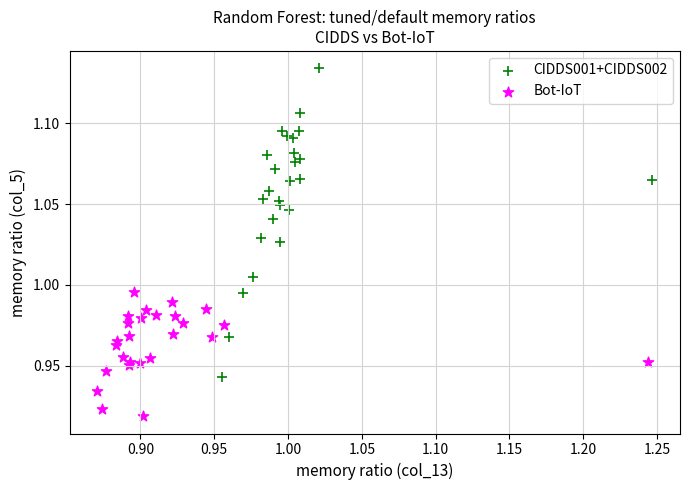

Which series has the largest Y range (max minus min)?

CIDDS001+CIDDS002